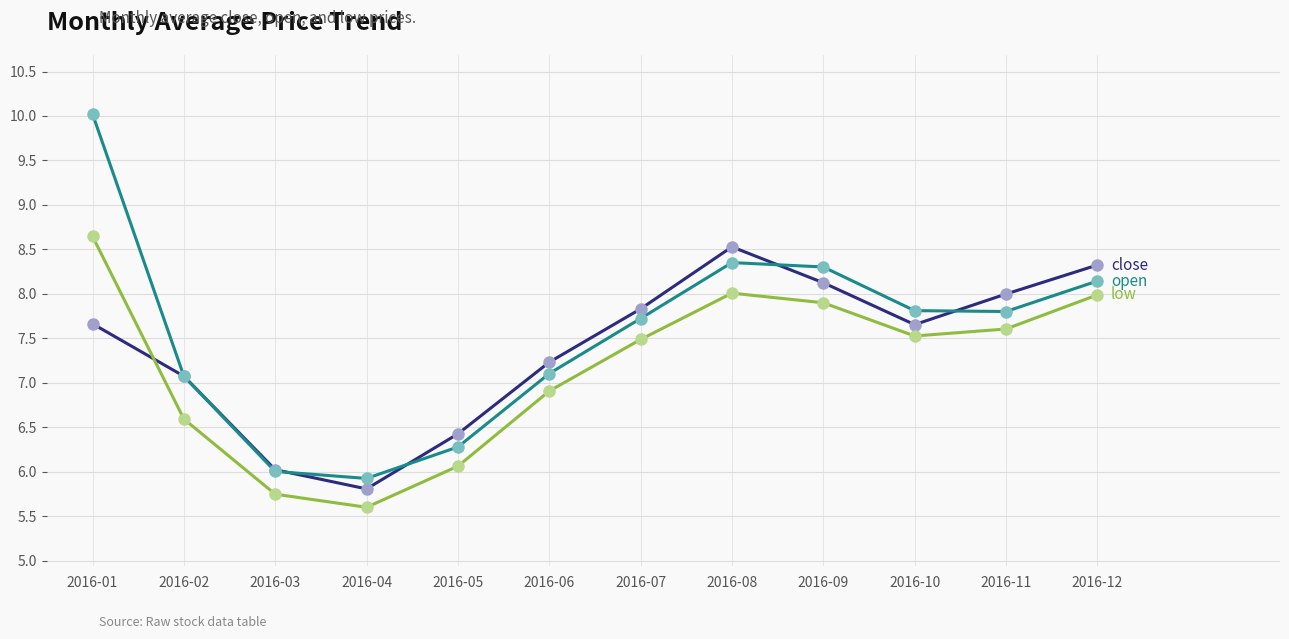

What is the total value across all series at 2016-06?

21.2